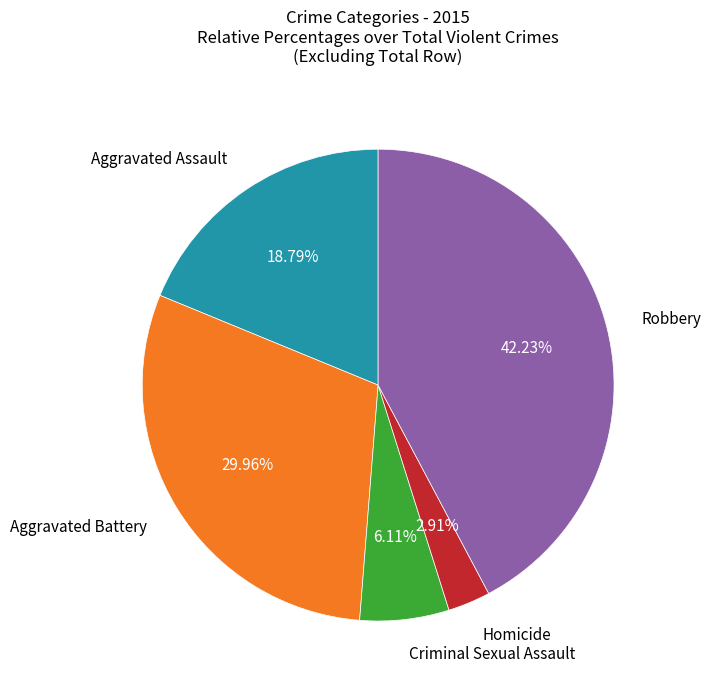

Is there a majority slice in this chart?

No